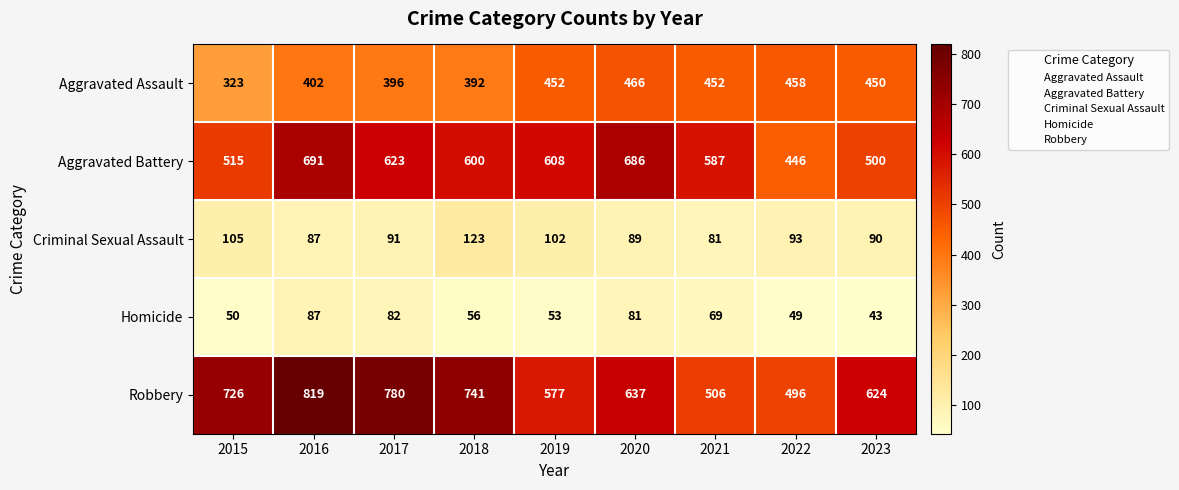

Which series has the widest spread of values?

Robbery